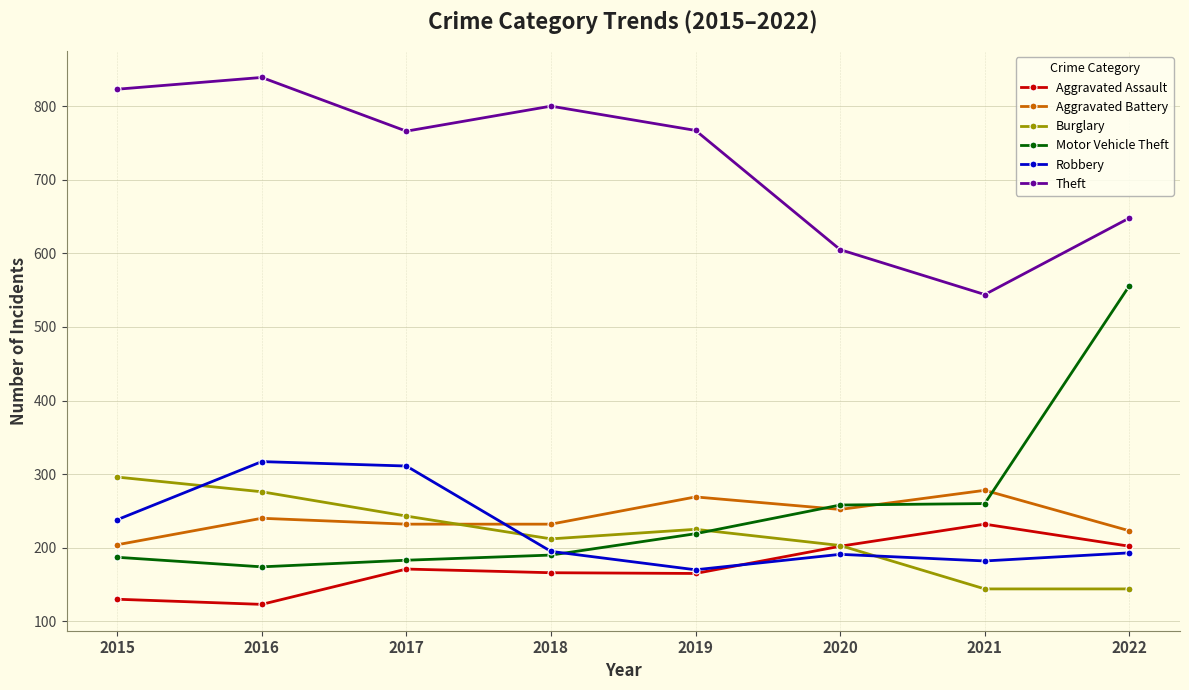

How many lines are shown in the chart?

6